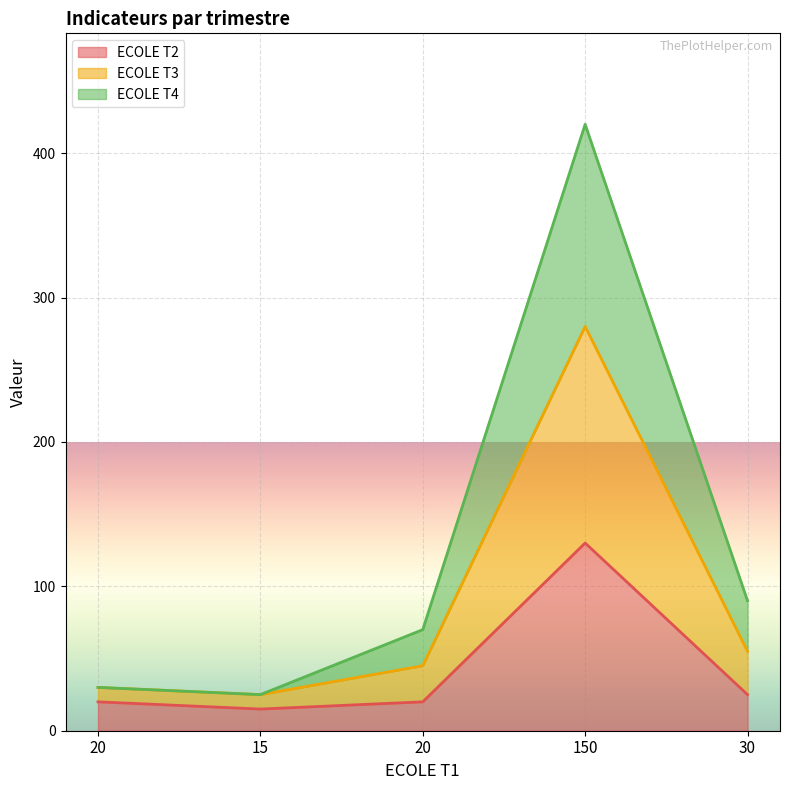

Where is the first local minimum for ECOLE T4?

15